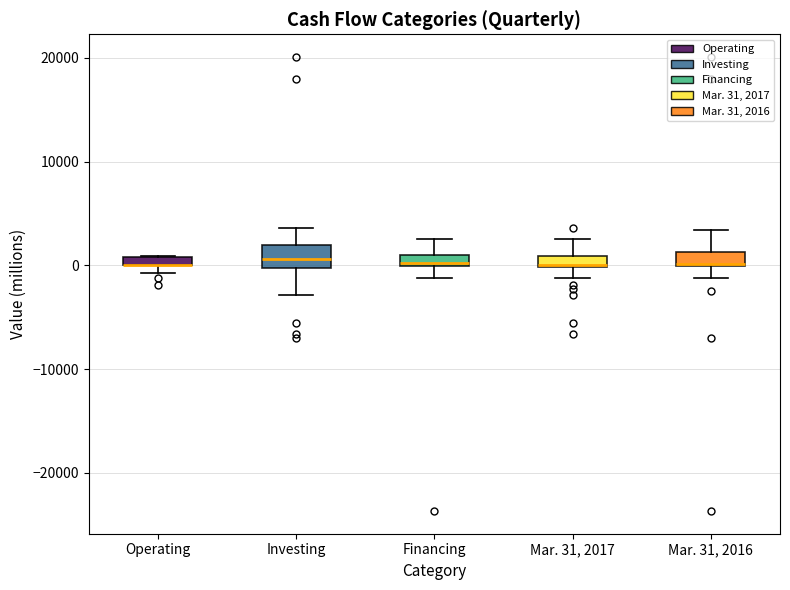

Where is the lower edge of the box for Financing on the y-axis? The values are not printed on the chart, so give them approximately, as read against the axis.

0